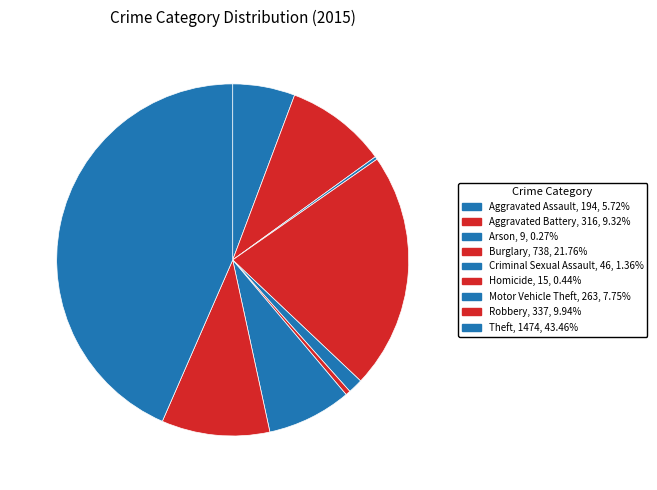

Is there any slice that represents more than half of the pie?

No